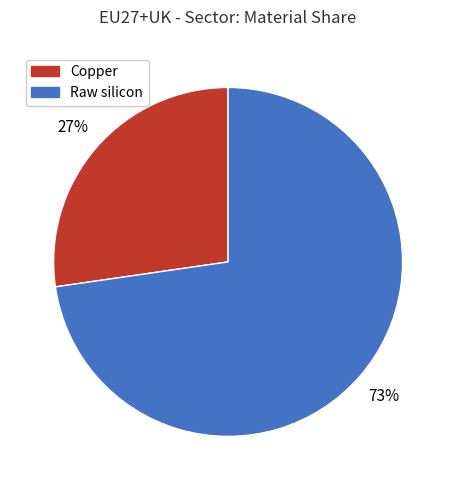

Rank the categories by value from highest to lowest.

Raw silicon, Copper